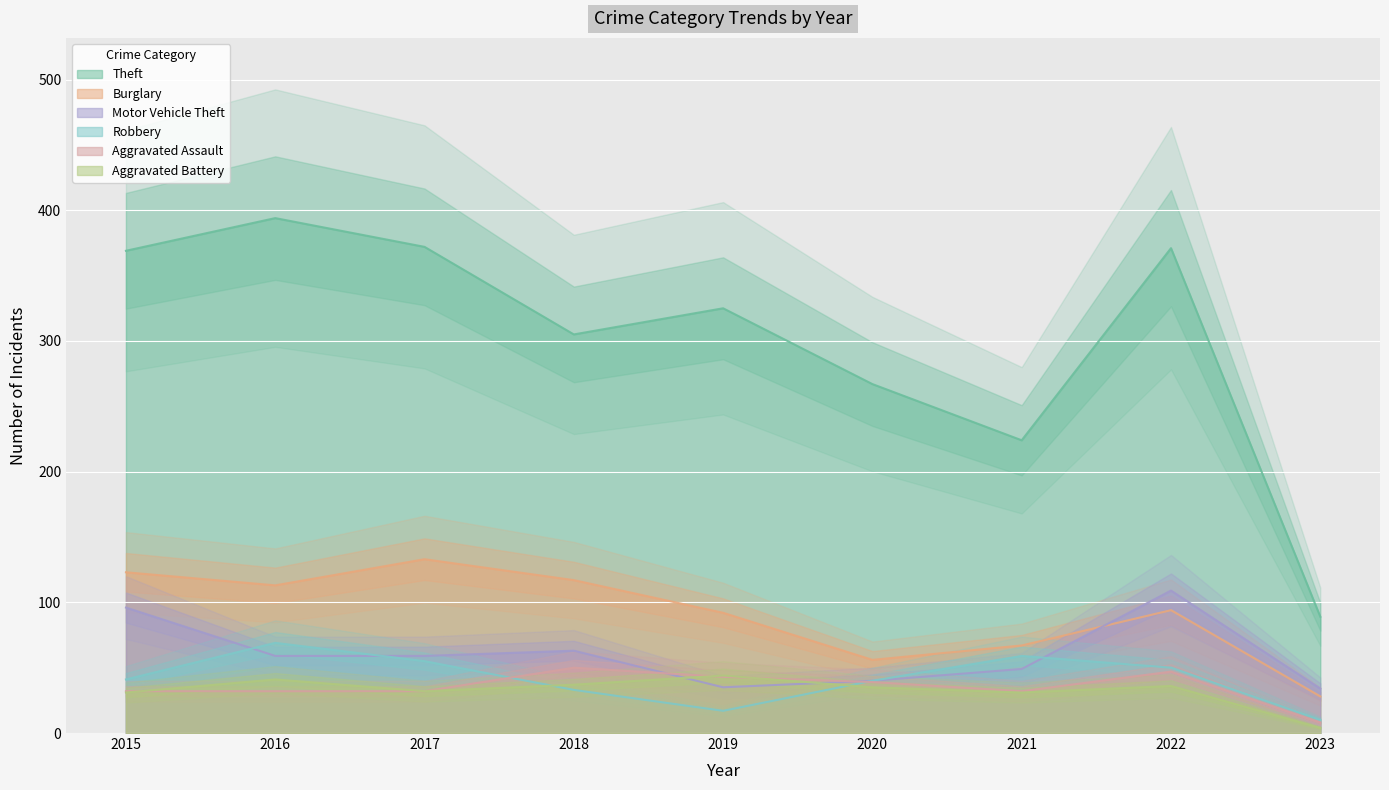

At which category is the sum across all series the highest?

2016